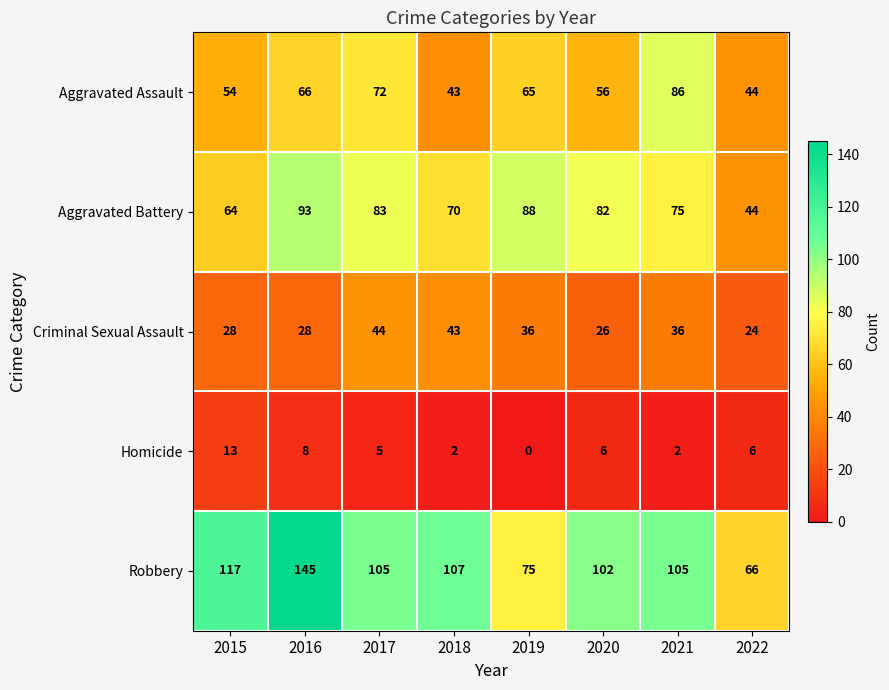

At how many categories does at least one series exceed 140?

1